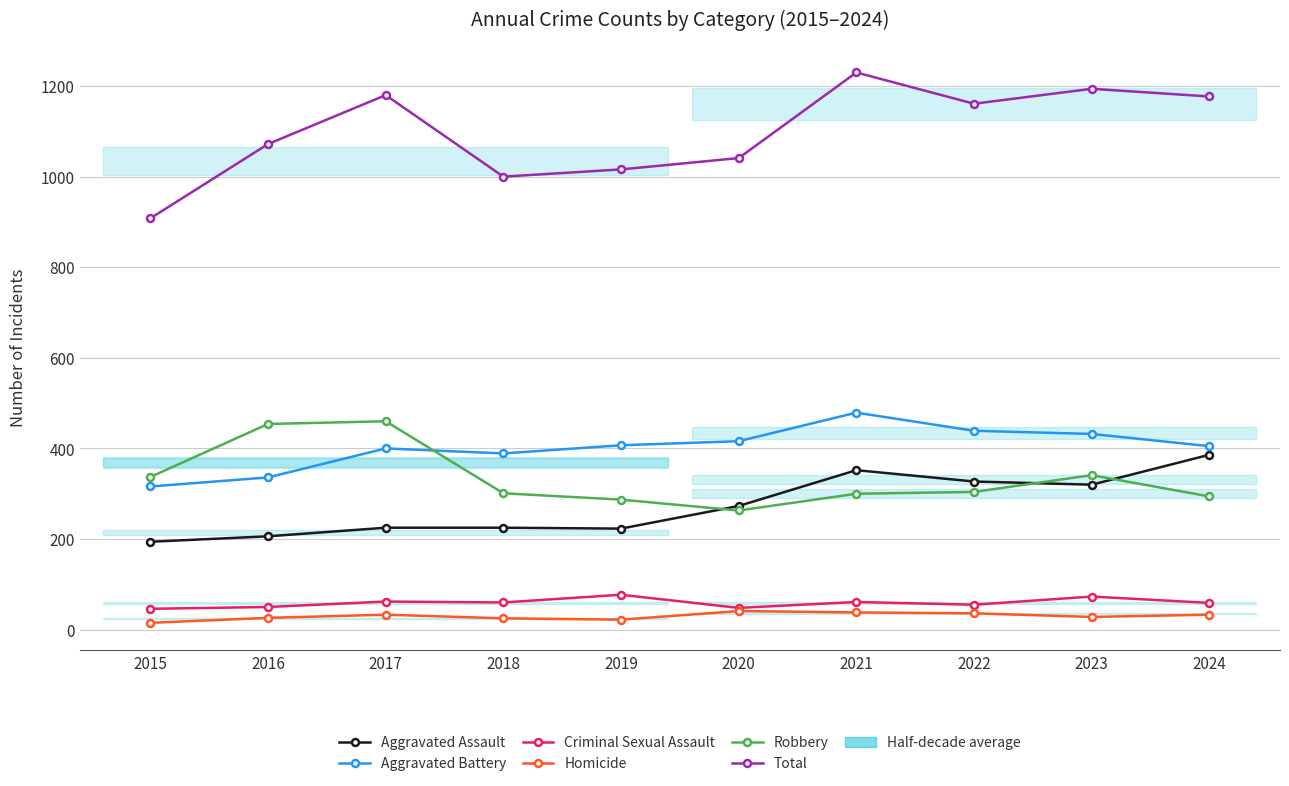

In Robbery, how many points are lower than both neighbors (excluding endpoints)?

1